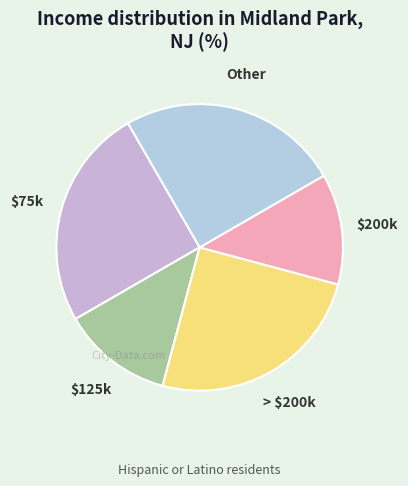

Is it true that > $200k is 11% of the pie?

False